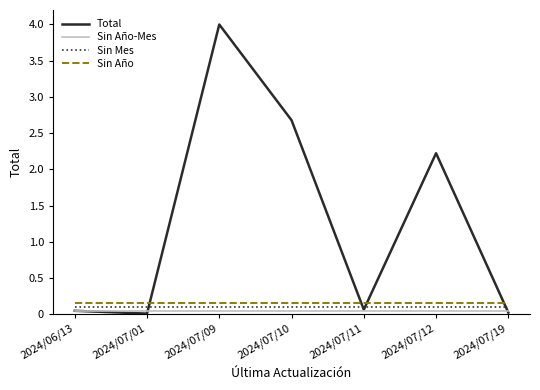

What is the greatest value displayed?

4.0